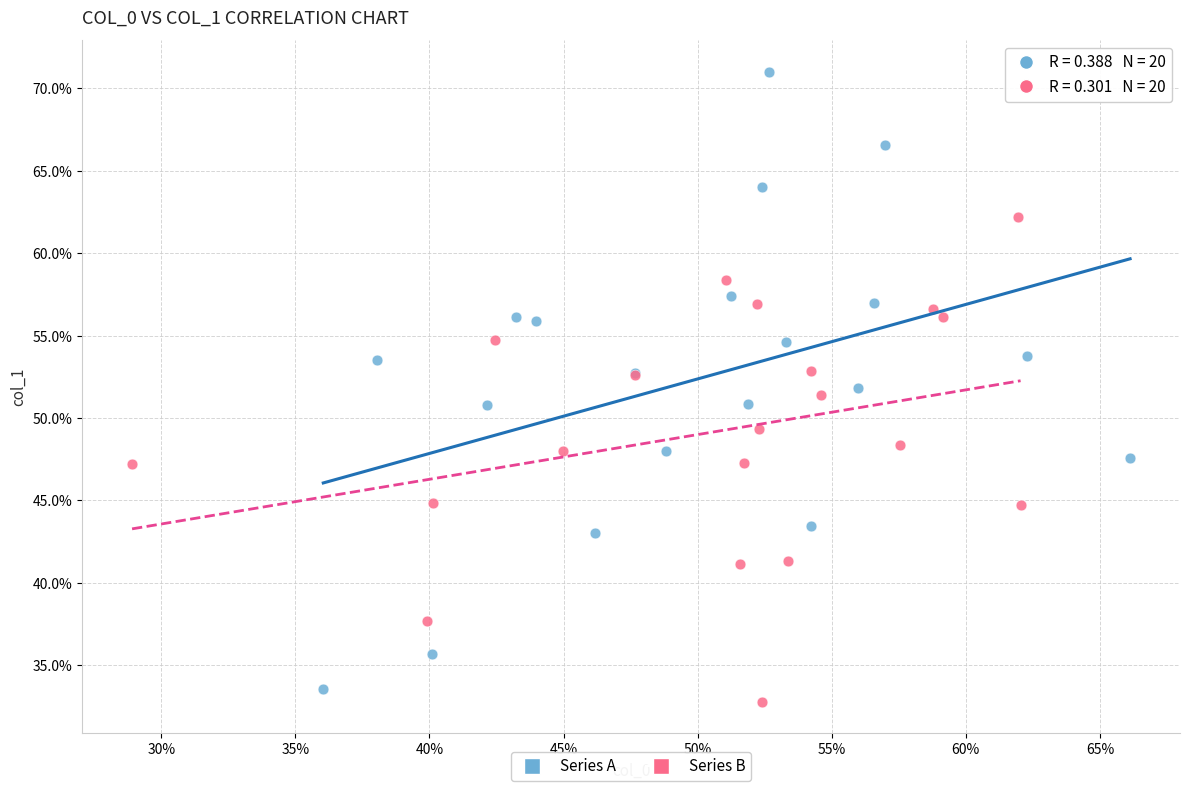

Which series contains the highest Y value?

Series A